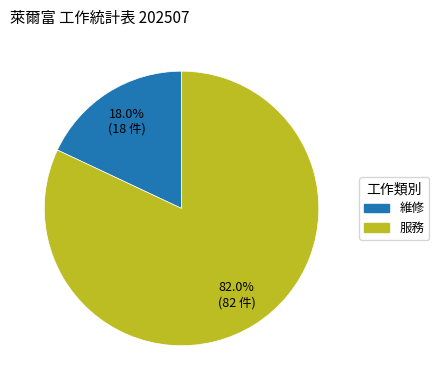

Does any single category account for the majority?

Yes